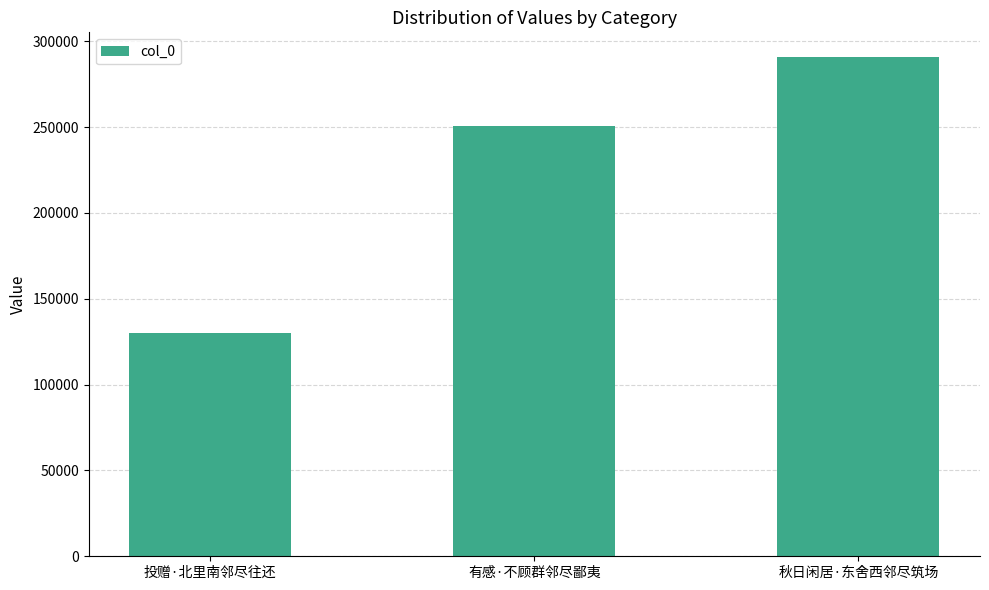

What is the label of the 3rd bar from the right?

投赠·北里南邻尽往还